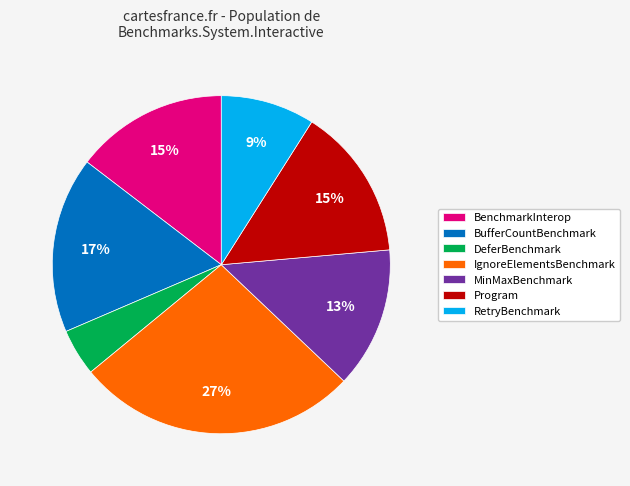

Which slice is the smallest?

DeferBenchmark